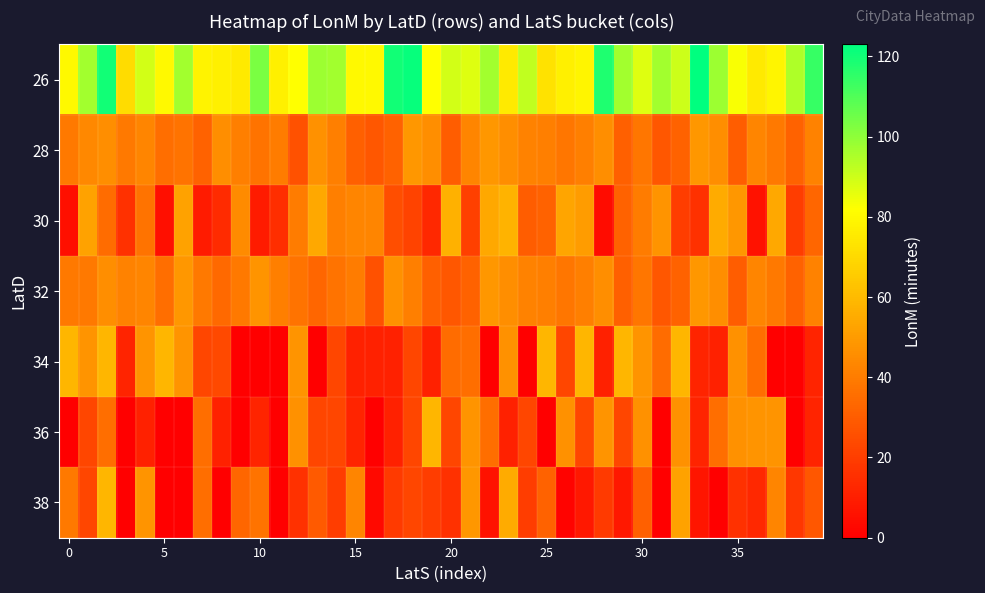

Reading right to left, extract all data points from this chart.

26: 114	95	79	75	83	98	123	90	97	87	97	118	79	77	73	92	75	97	87	89	82	122	120	80	80	97	98	82	77	103	75	77	78	97	80	89	71	120	97	80
28: 42	32	39	43	30	46	49	32	28	38	31	46	41	38	41	42	46	49	43	30	46	49	32	28	31	41	47	26	40	37	41	46	32	37	36	43	39	46	44	39
30: 33	20	54	6	49	55	16	20	48	40	32	4	50	53	32	30	58	54	21	57	13	22	25	43	43	41	54	40	15	9	45	14	9	52	5	37	16	35	52	5
32: 42	32	39	43	30	46	49	32	28	38	31	46	41	38	41	42	46	49	32	28	31	41	47	26	40	37	33	37	41	48	39	34	39	49	36	43	42	46	39	39
34: 12	0	0	36	47	11	12	59	35	48	59	11	59	23	59	0	47	0	36	35	11	23	11	11	11	23	0	48	0	0	0	24	23	48	59	48	12	59	48	59
36: 12	0	48	48	47	36	12	47	0	47	23	48	23	47	0	23	11	36	48	23	59	23	11	0	12	23	23	47	0	12	0	11	36	0	0	11	0	36	23	0
38: 28	18	43	13	16	0	7	52	0	31	8	19	8	1	32	20	55	6	49	16	20	23	19	3	43	20	29	16	0	37	33	0	36	0	0	48	0	59	23	39